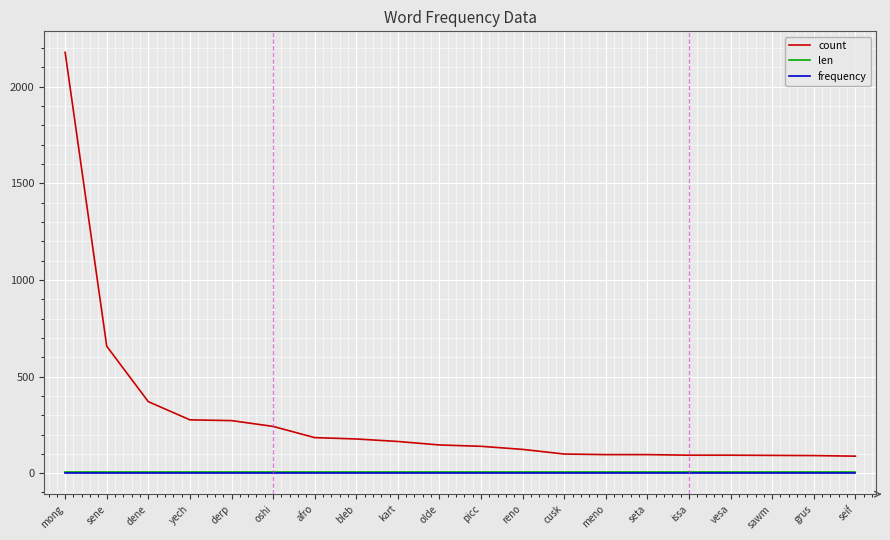

Which series has the largest total across all categories?

count